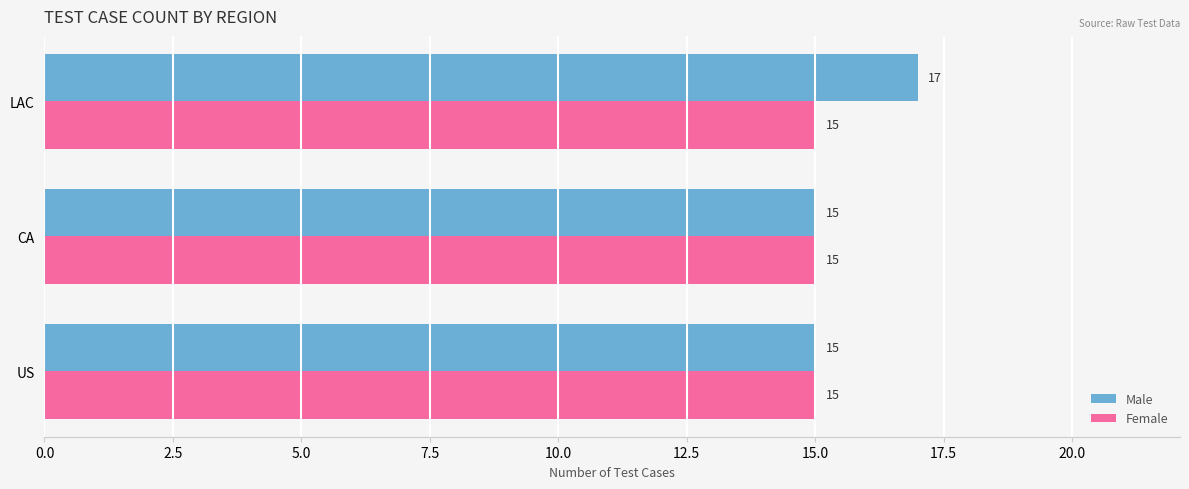

Which series has the widest spread of values?

Male